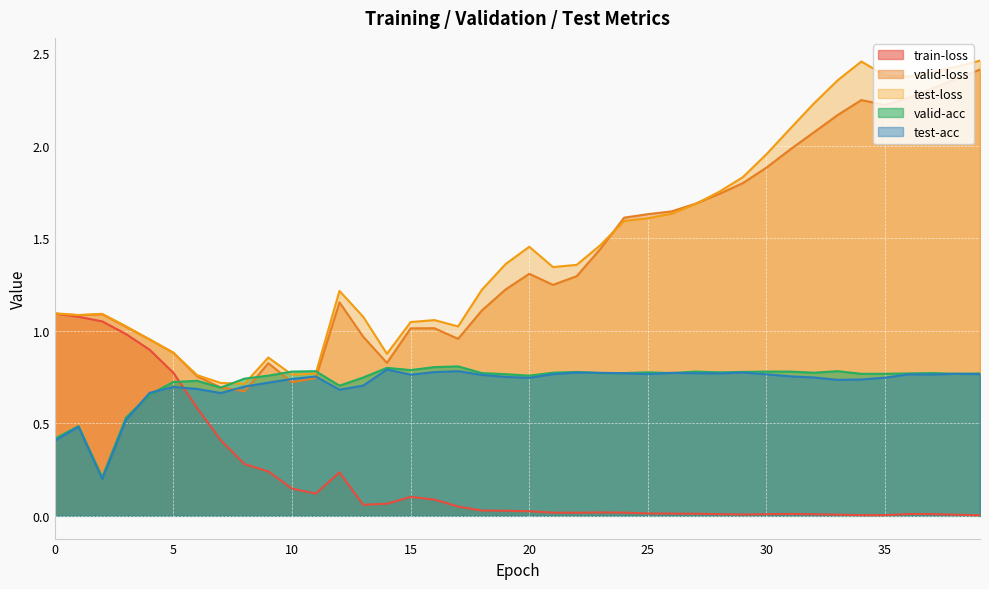

Rank the categories by test-loss value from lowest to highest.

8, 7, 6, 10, 11, 9, 14, 5, 4, 17, 3, 15, 16, 13, 1, 2, 0, 12, 18, 21, 22, 19, 20, 23, 24, 25, 26, 27, 28, 29, 30, 31, 32, 33, 36, 35, 37, 38, 34, 39